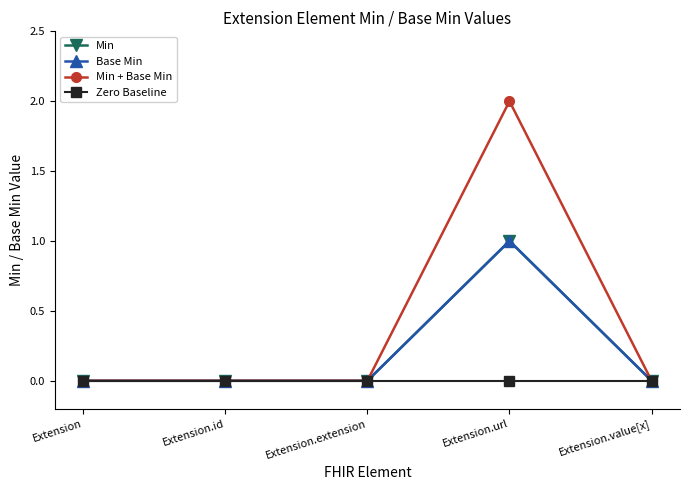

Is this an area chart (filled region under the line)?

No